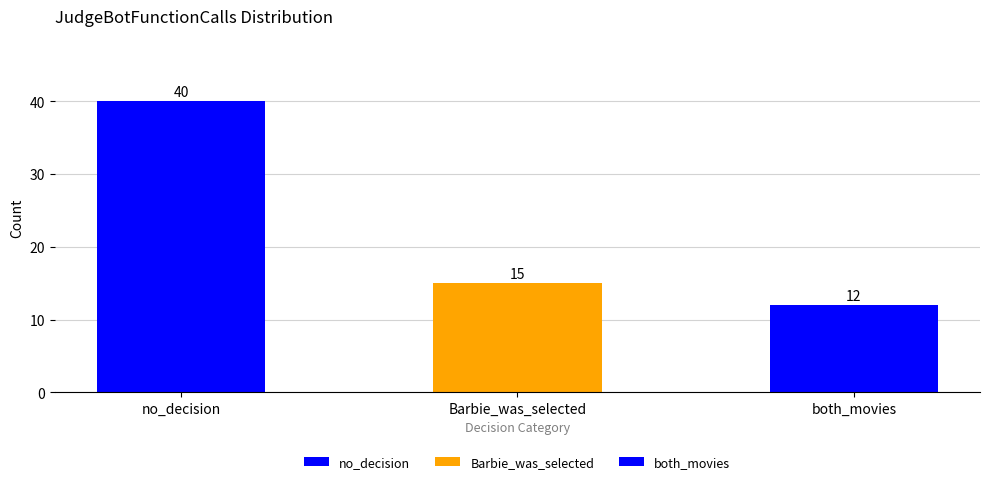

What is the difference between the second highest and minimum values?

3